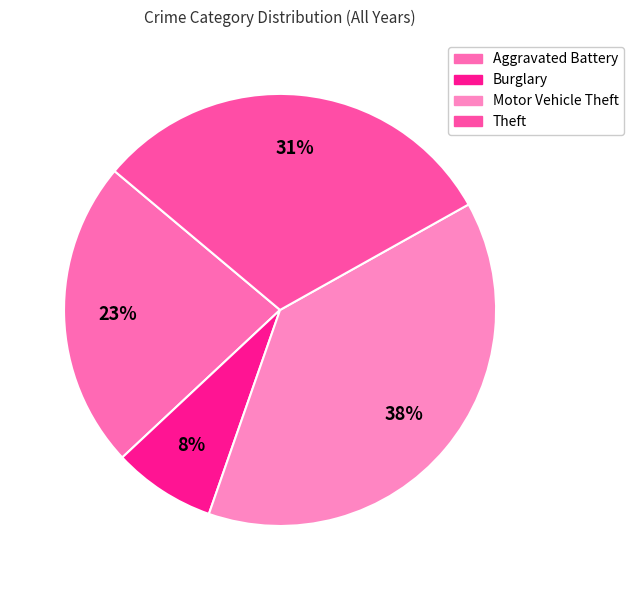

Is it true that Motor Vehicle Theft is 38% of the pie?

True